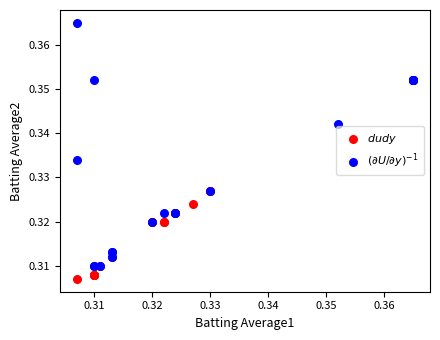

What are all the series names shown in the legend?

$dudy$, $(\partial U/\partial y)^{-1}$